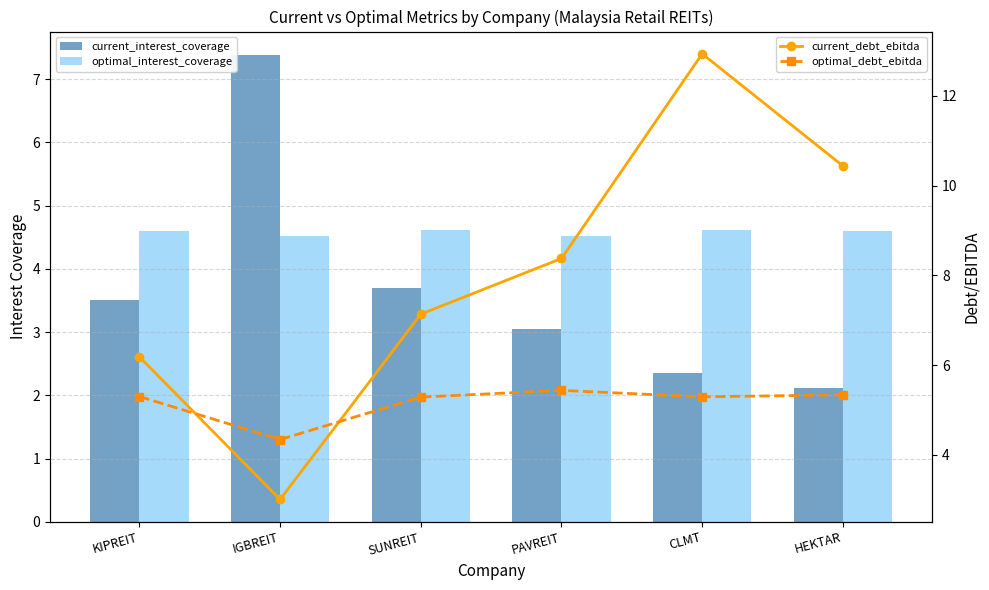

What is the label of the 6th bar from the right?

KIPREIT